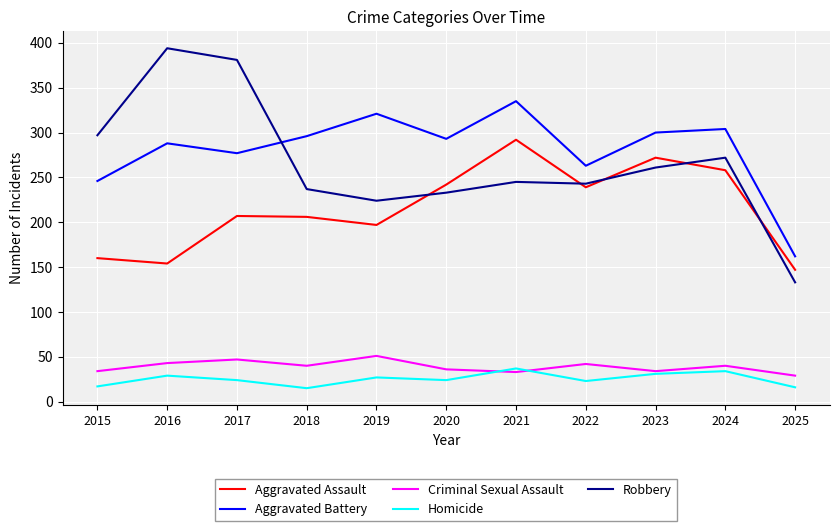

Rank the series at 2021 from lowest to highest value.

Criminal Sexual Assault, Homicide, Robbery, Aggravated Assault, Aggravated Battery